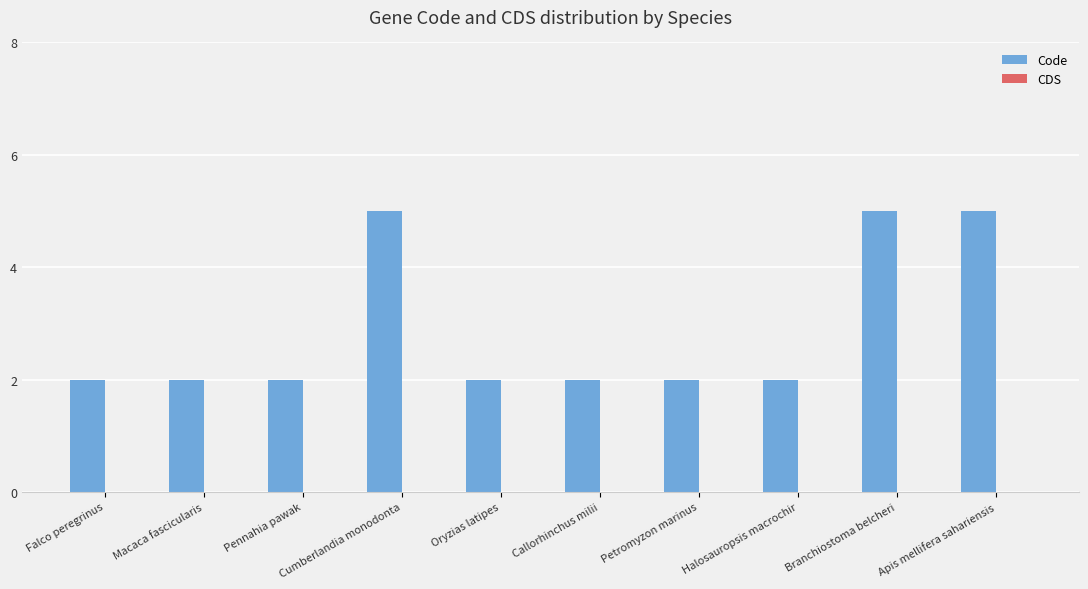

Does the chart contain stacked bars?

No